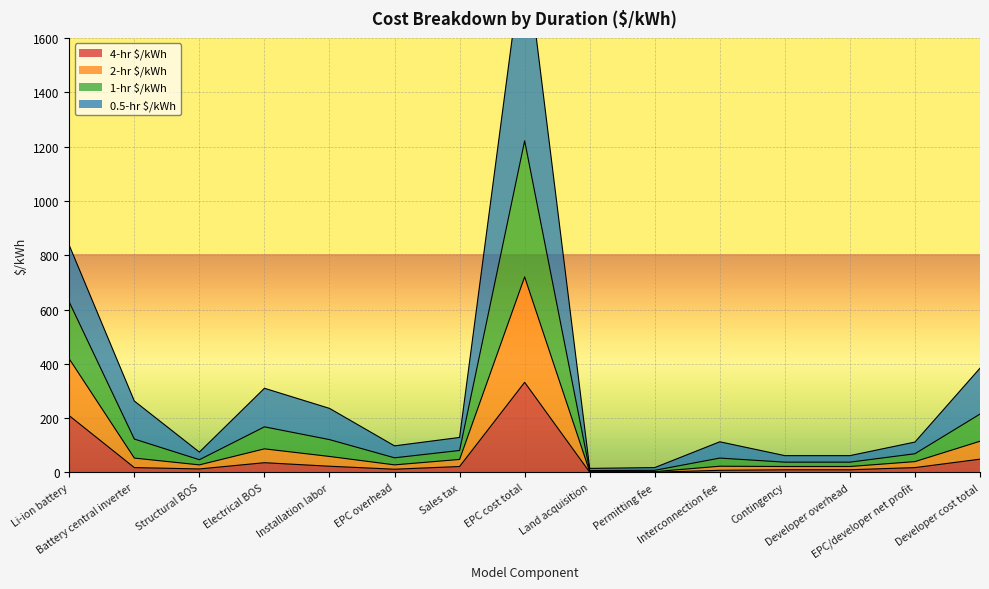

What position from the left is Electrical BOS?

4